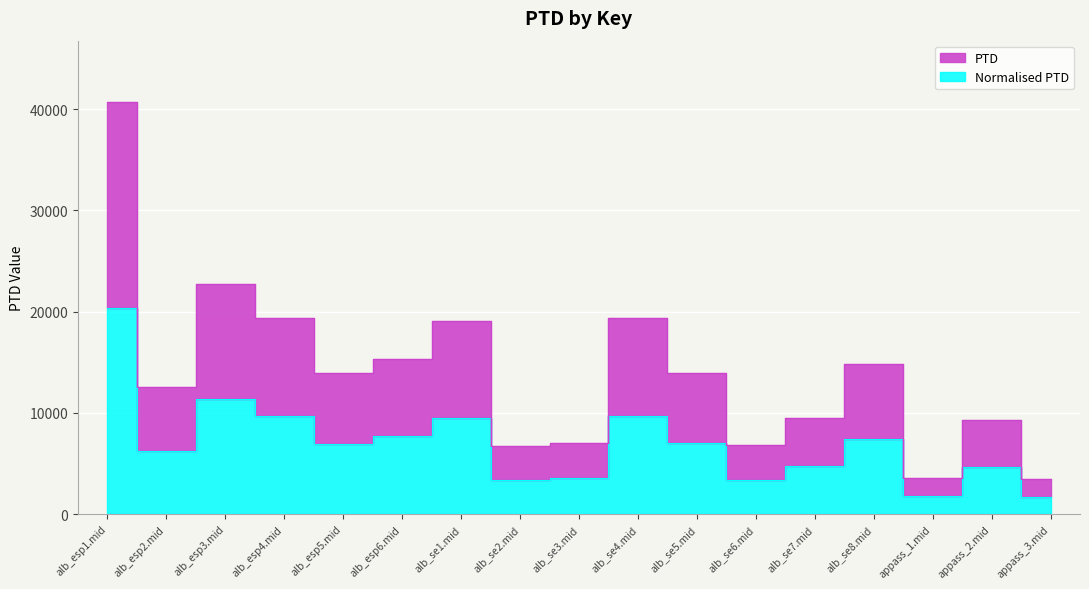

At which category is the sum across all series the highest?

alb_esp1.mid